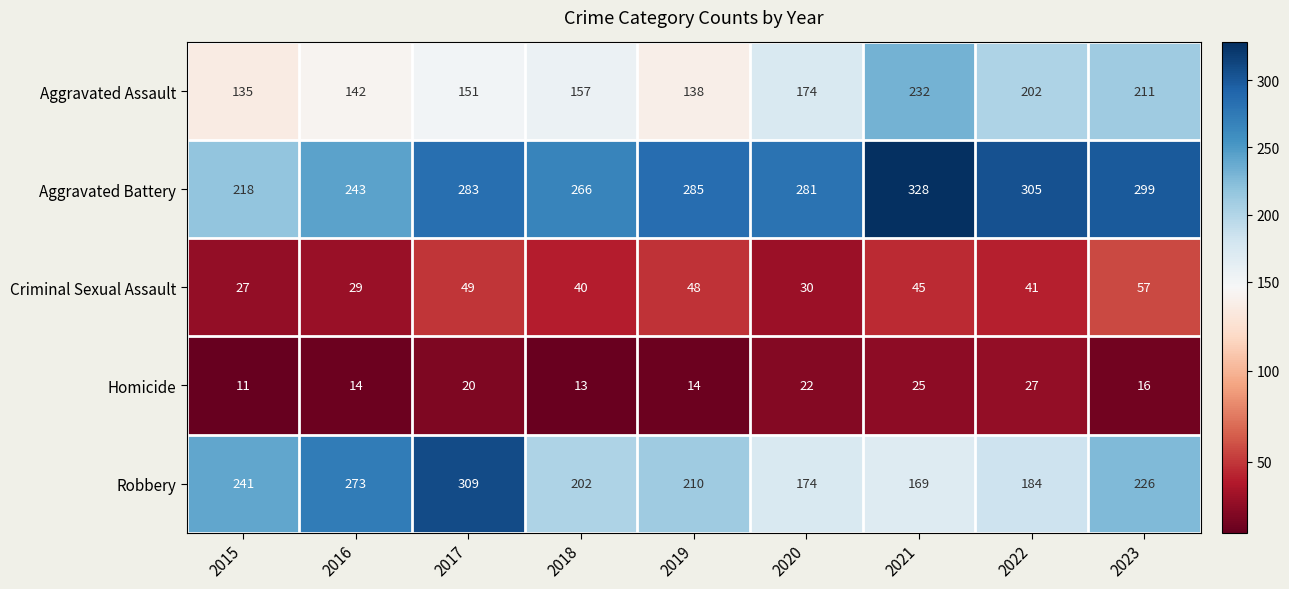

At 2015, list the series in order from smallest to largest.

Homicide, Criminal Sexual Assault, Aggravated Assault, Aggravated Battery, Robbery